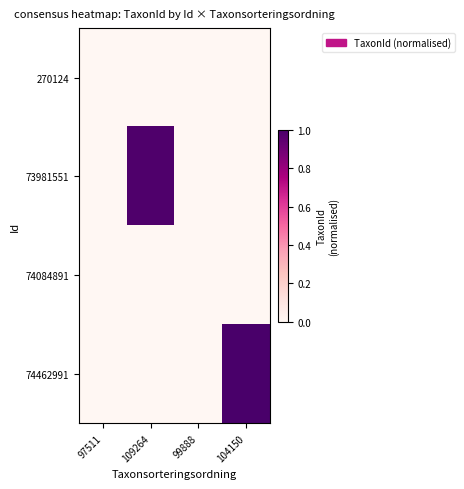

Reading left to right, extract all data points from this chart.

270124: 97511=0.0	109264=0.0	99888=0.0	104150=0.0
73981551: 97511=0.0	109264=1.0	99888=0.0	104150=0.0
74084891: 97511=0.0	109264=0.0	99888=0.0	104150=0.0
74462991: 97511=0.0	109264=0.0	99888=0.0	104150=1.0